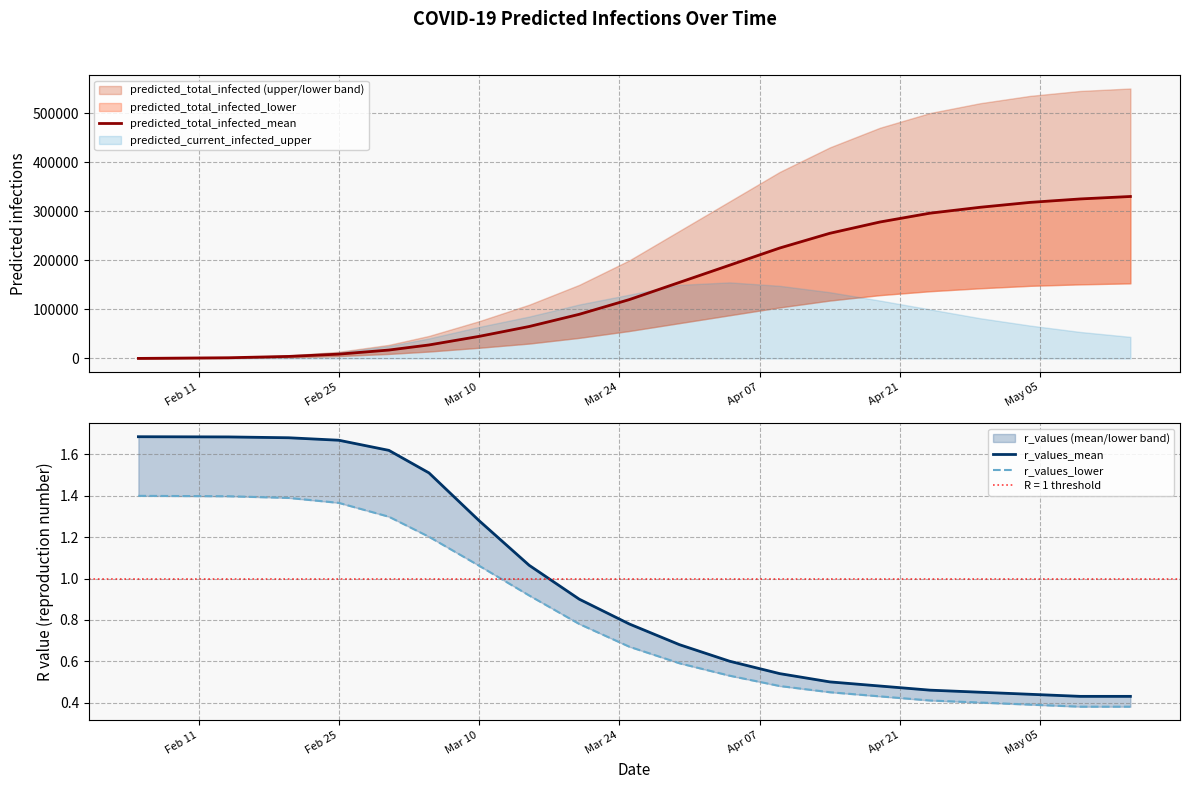

How many lines are shown in the chart?

3